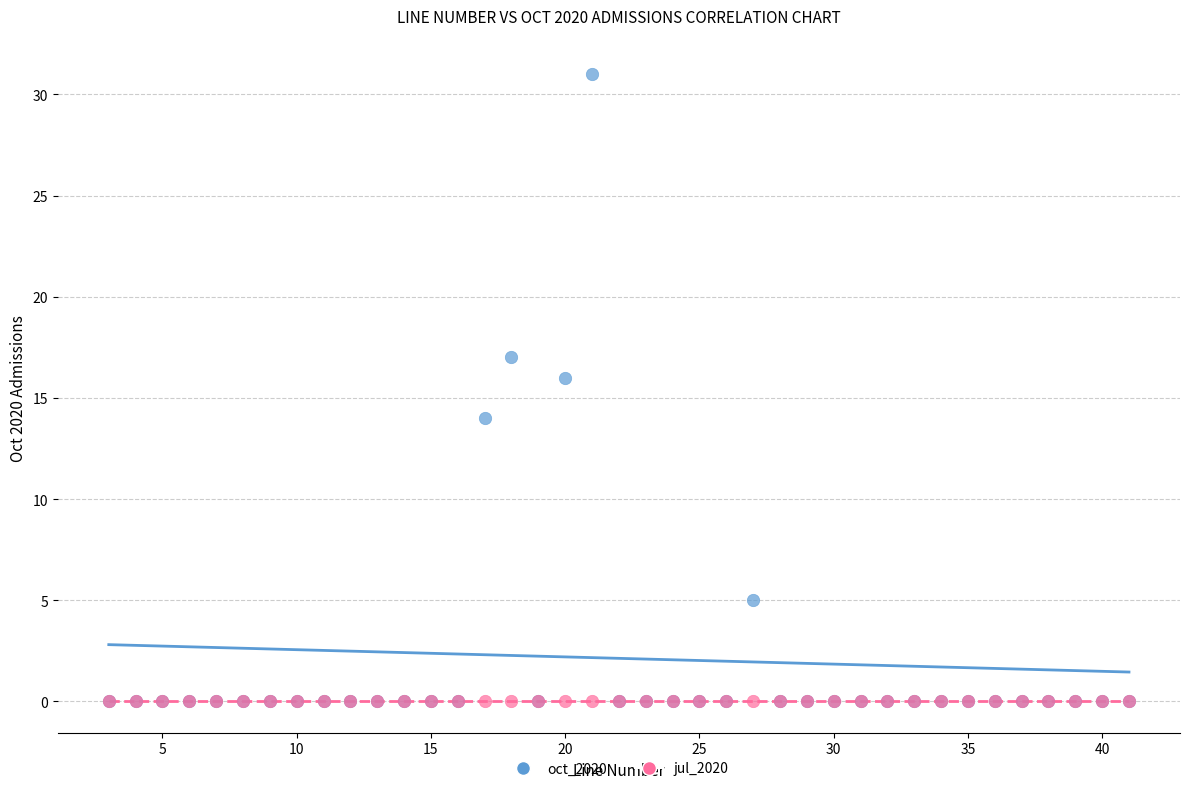

What are all the series names shown in the legend?

oct_2020, jul_2020